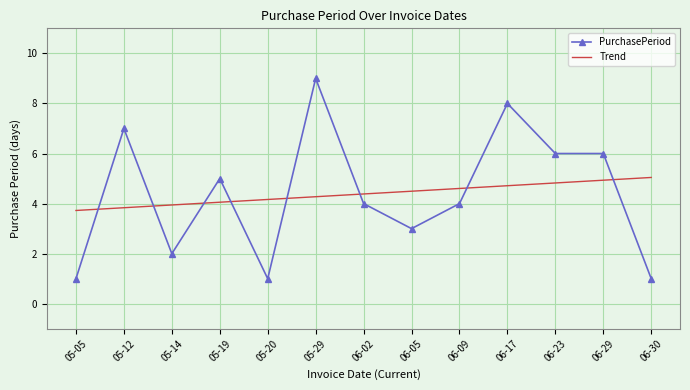

Reading left to right, what are all the values shown in this chart?

PurchasePeriod: 05-05=1.0	05-12=7.0	05-14=2.0	05-19=5.0	05-20=1.0	05-29=9.0	06-02=4.0	06-05=3.0	06-09=4.0	06-17=8.0	06-23=6.0	06-29=6.0	06-30=1.0
Trend: 05-05=3.7	05-12=3.8	05-14=3.9	05-19=4.1	05-20=4.2	05-29=4.3	06-02=4.4	06-05=4.5	06-09=4.6	06-17=4.7	06-23=4.8	06-29=4.9	06-30=5.0